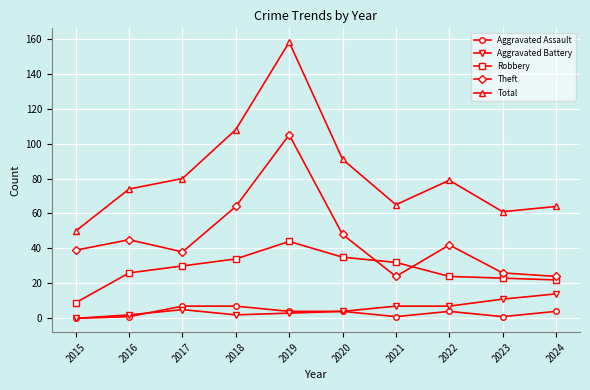

At which category does Theft reach its first local peak?

2016